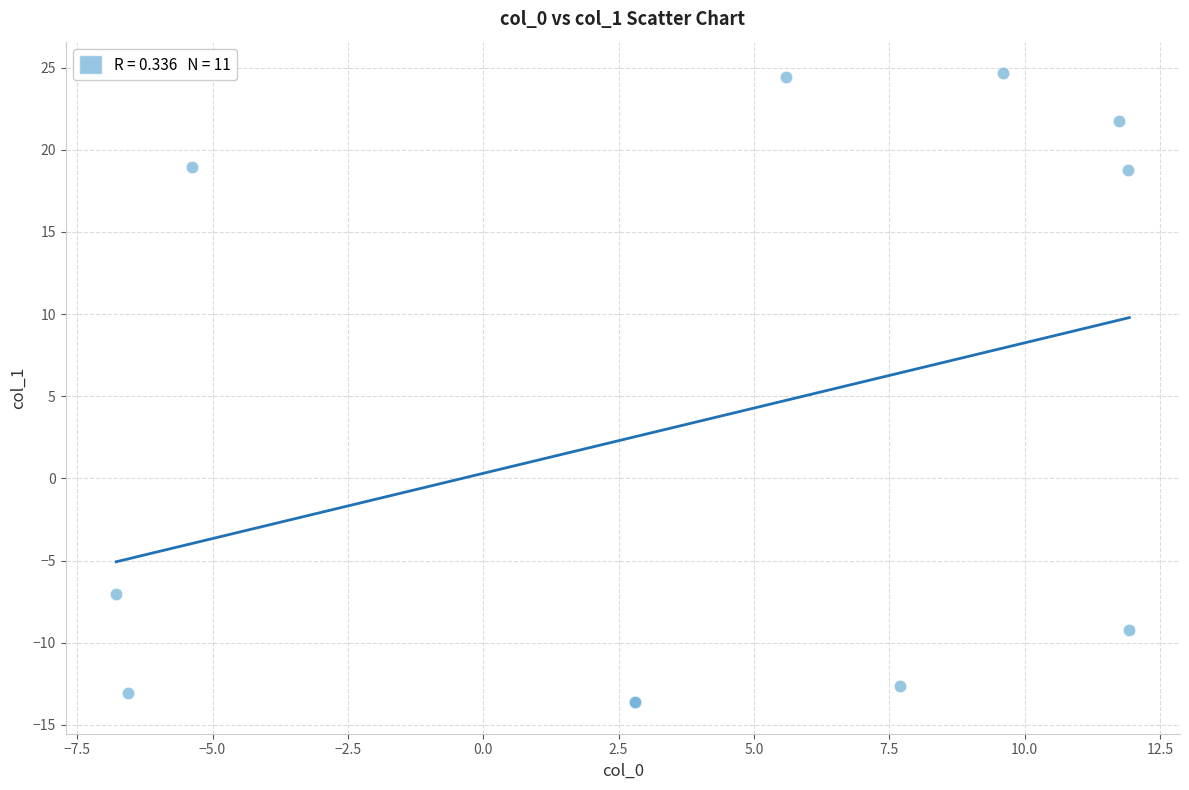

What Y value in the scatter plot is closest to 5?

-7.1